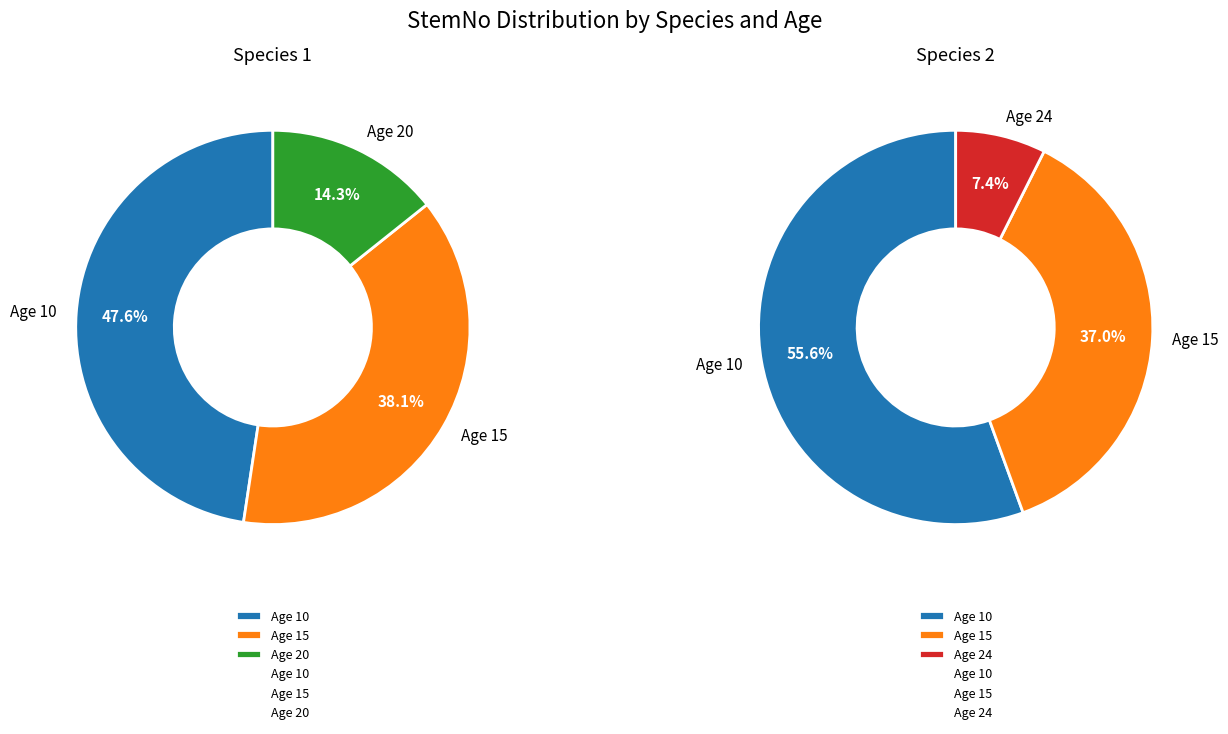

Do Species 2 and 2 together represent more than half of the pie?

Yes